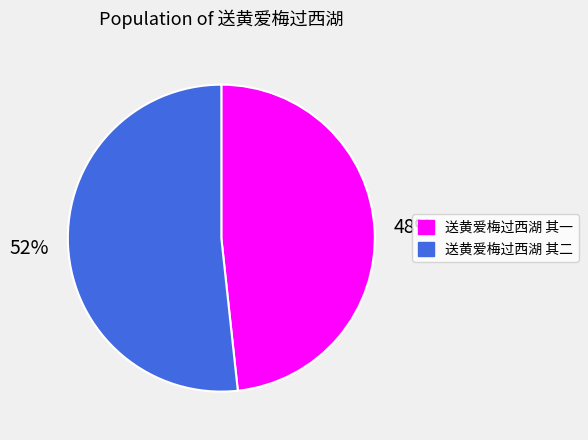

Rank the categories by value from highest to lowest.

送黄爱梅过西湖 其二, 送黄爱梅过西湖 其一